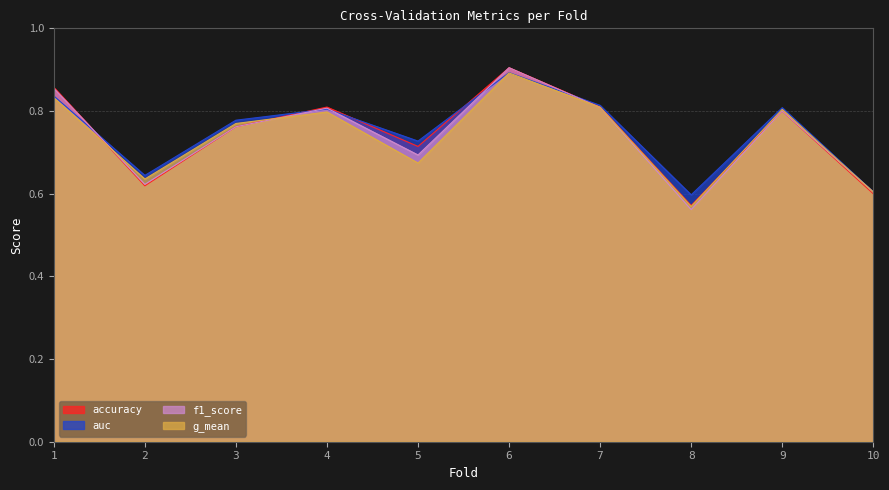

At how many categories does at least one series exceed 0?

10